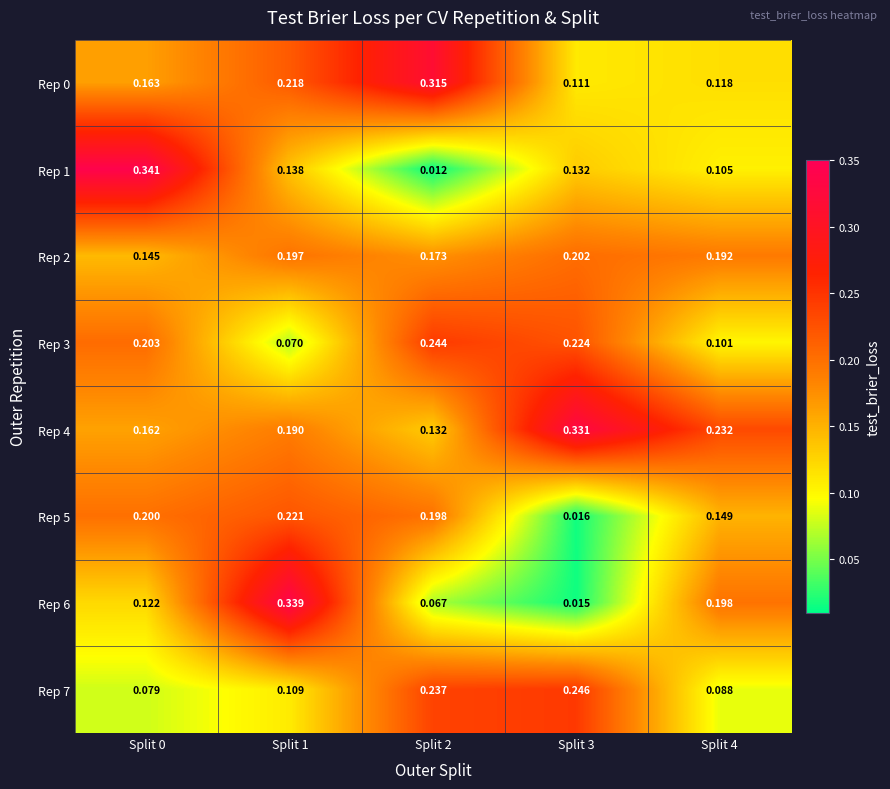

Is the value of Rep 1 at Split 2 greater than the value of Rep 7 at Split 1?

No